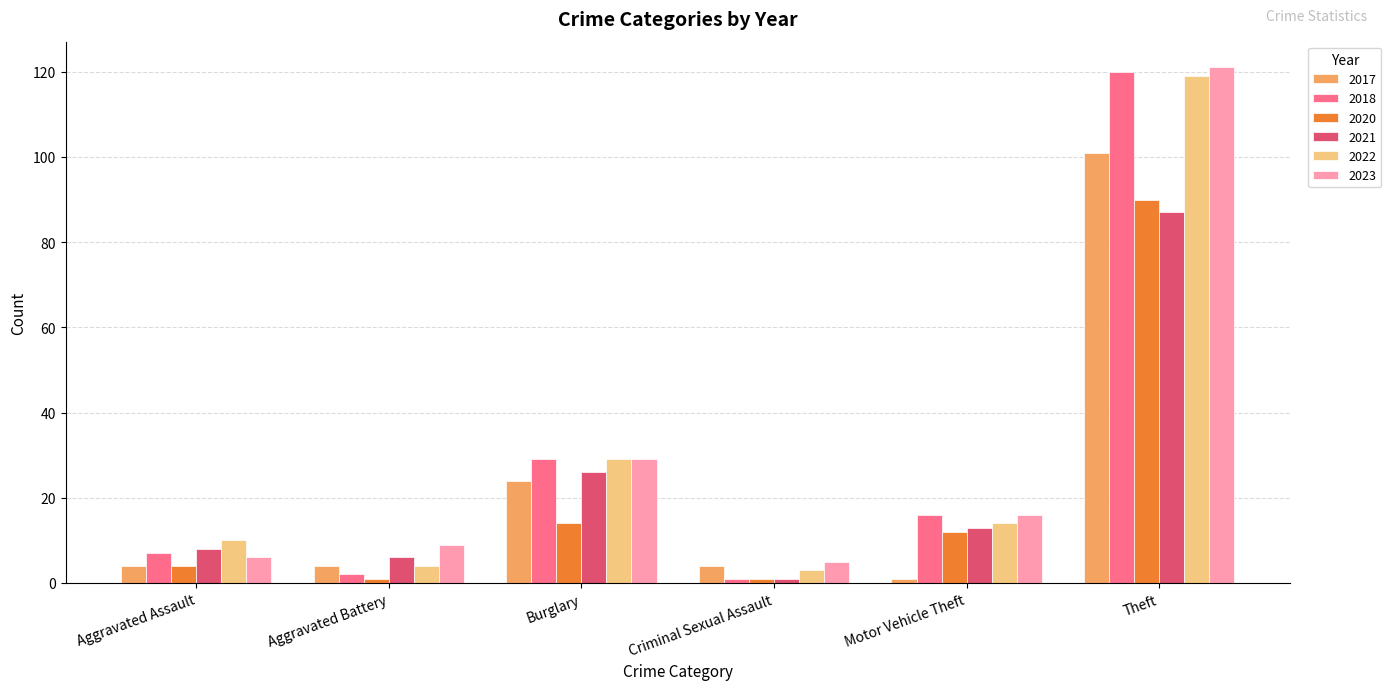

How many categories are shown in the chart?

6